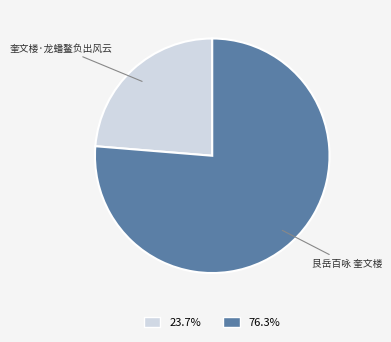

Is there a majority slice in this chart?

Yes